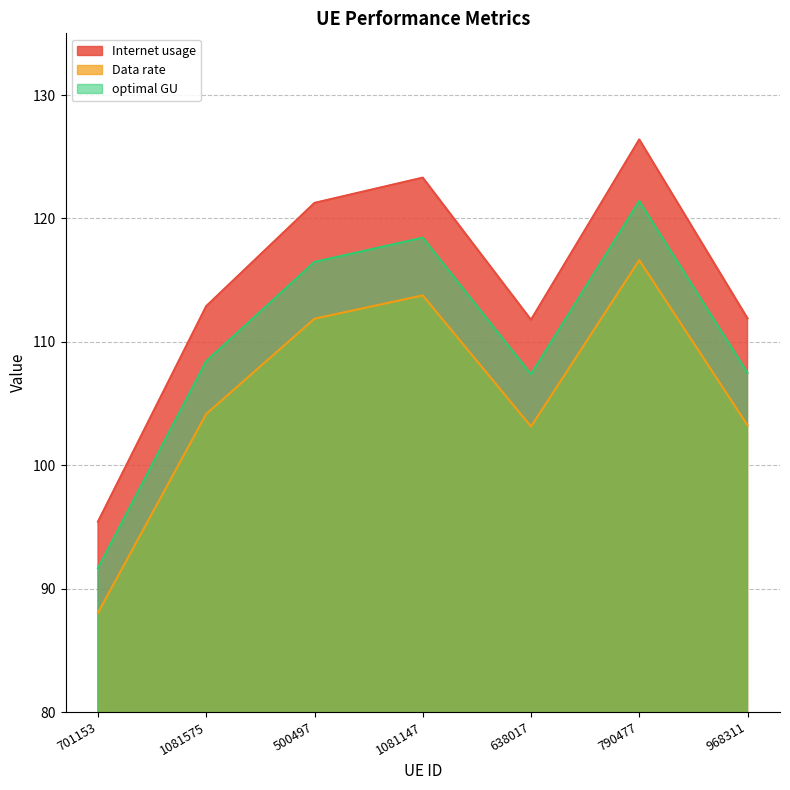

Does the chart display data point markers on the line(s)?

No